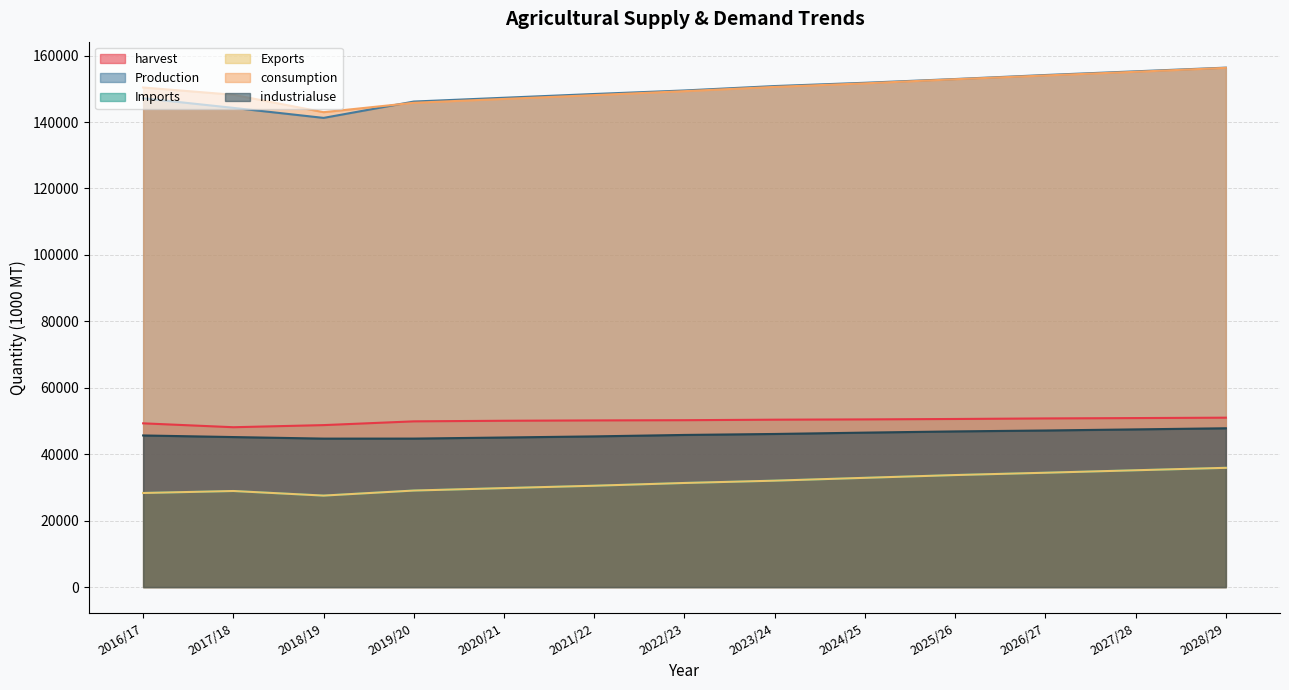

At which label does Exports first exceed 31338?

2023/24